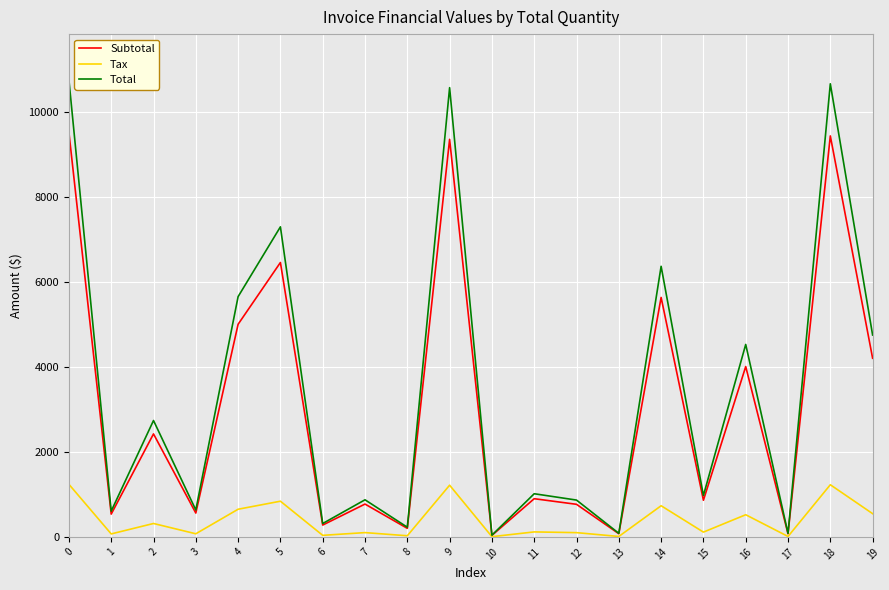

Where is the first local minimum for Tax?

1